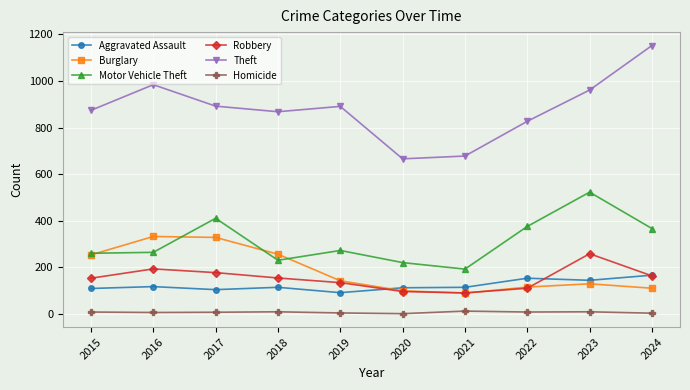

How many values in the Theft series are below 891?

5